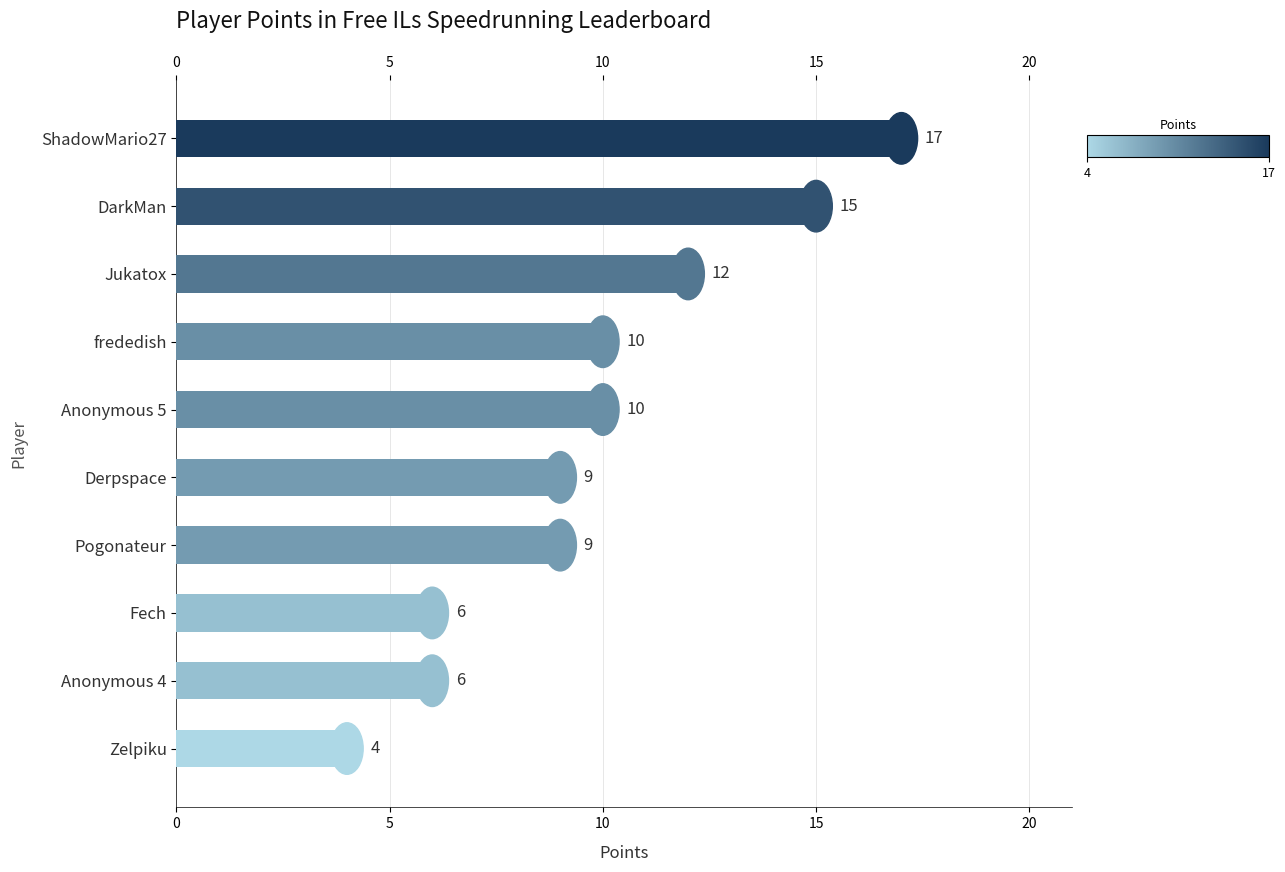

What is the greatest value displayed?

17